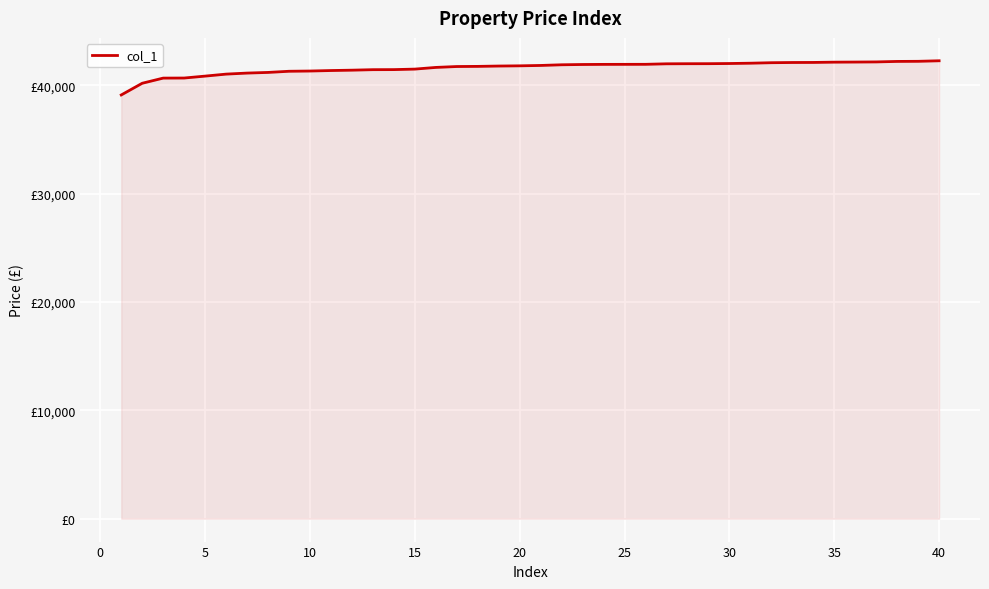

Is this an area chart (filled region under the line)?

Yes